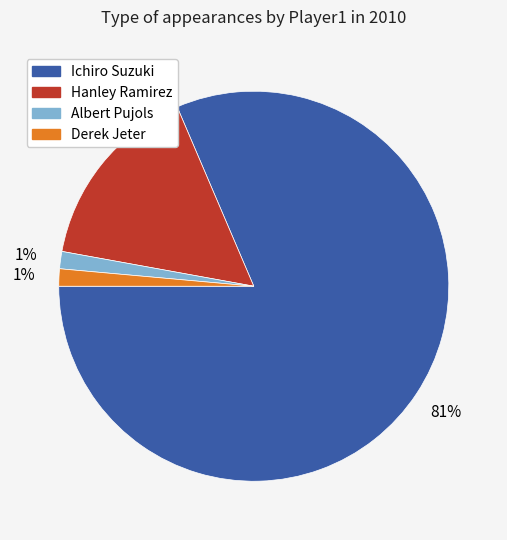

To the nearest percent, what percentage of the pie is Derek Jeter?

1%